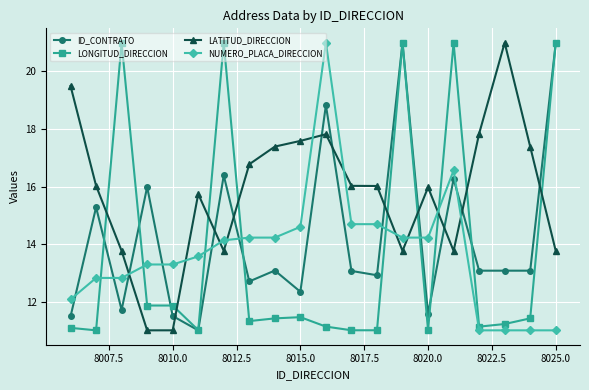

At how many categories does at least one series exceed 18?

8